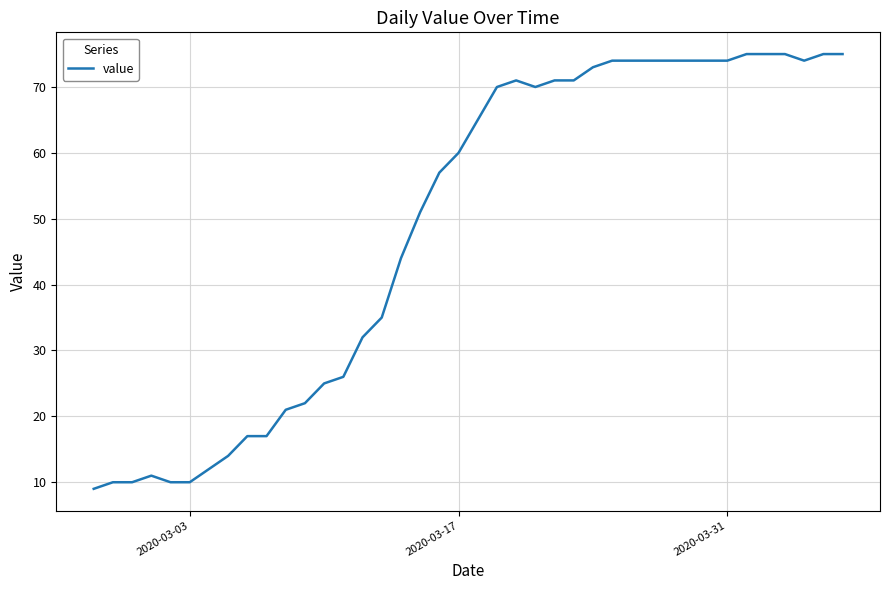

Does the chart have visible grid lines?

Yes